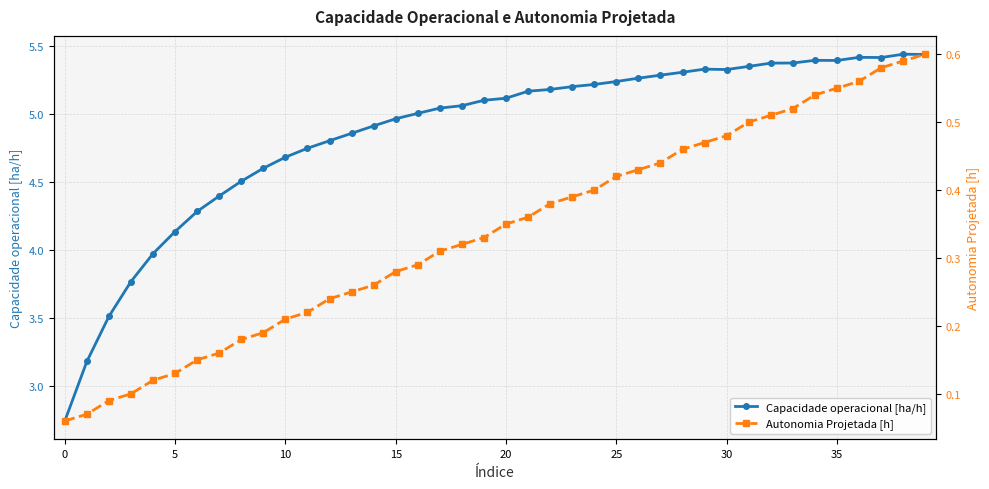

Reading left to right, transcribe all the data shown in this chart.

Capacidade operacional [ha/h]: 2.7	3.2	3.5	3.8	4.0	4.1	4.3	4.4	4.5	4.6	4.7	4.8	4.8	4.9	4.9	5.0	5.0	5.0	5.1	5.1	5.1	5.2	5.2	5.2	5.2	5.2	5.3	5.3	5.3	5.3	5.3	5.4	5.4	5.4	5.4	5.4	5.4	5.4	5.4	5.4
Autonomia Projetada [h]: 0.1	0.1	0.1	0.1	0.1	0.1	0.1	0.2	0.2	0.2	0.2	0.2	0.2	0.2	0.3	0.3	0.3	0.3	0.3	0.3	0.3	0.4	0.4	0.4	0.4	0.4	0.4	0.4	0.5	0.5	0.5	0.5	0.5	0.5	0.5	0.6	0.6	0.6	0.6	0.6